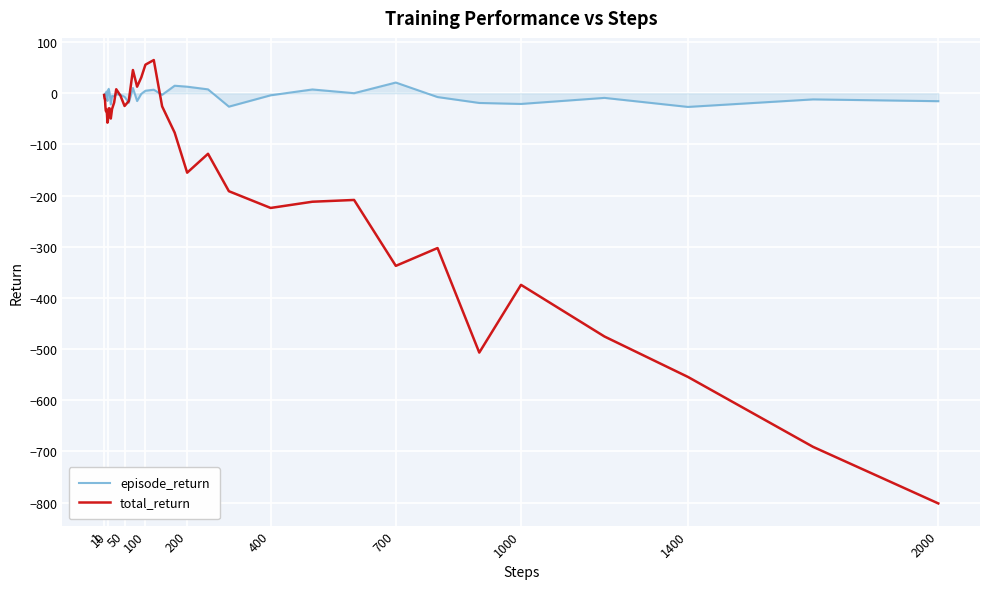

Rank the series by their average value, from lowest to highest.

total_return, episode_return